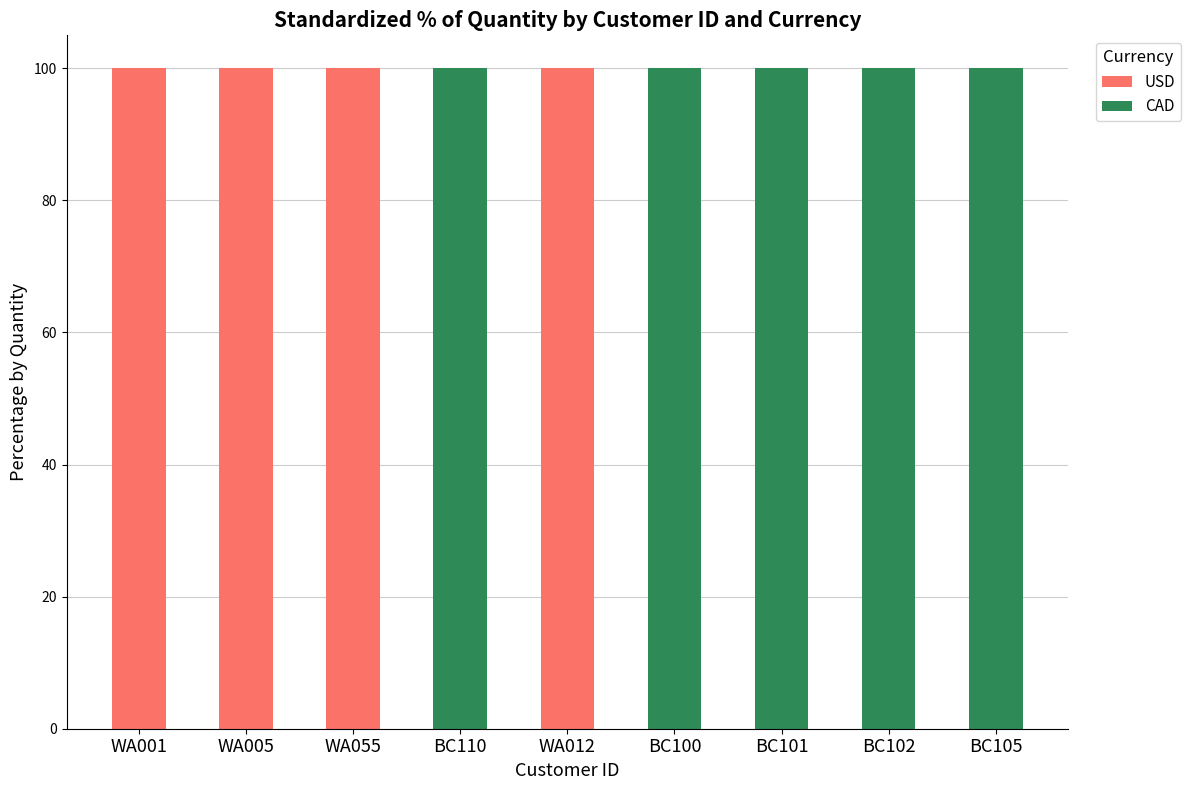

What is the sum of the USD values at BC105 and WA005?

100